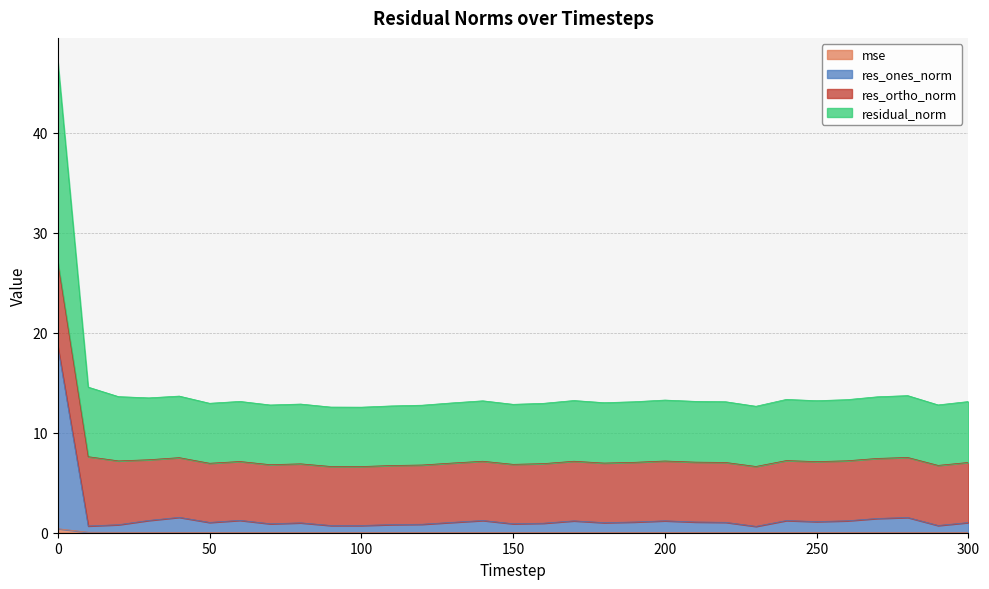

True or false: residual_norm has a value of 20.9 at 10.

False